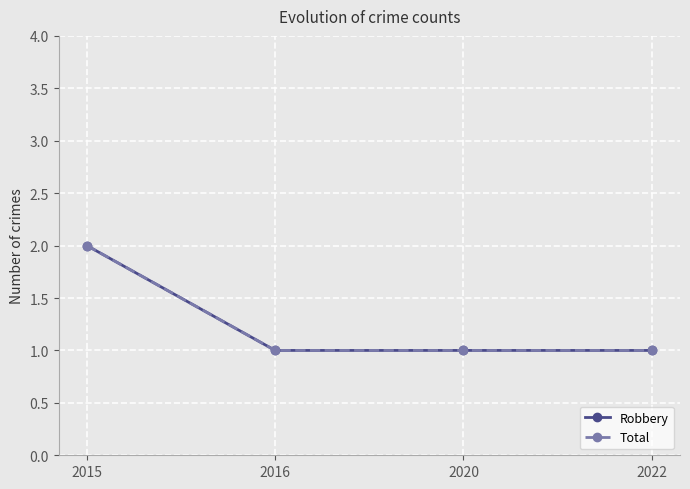

Which series has the largest range (max minus min)?

Robbery